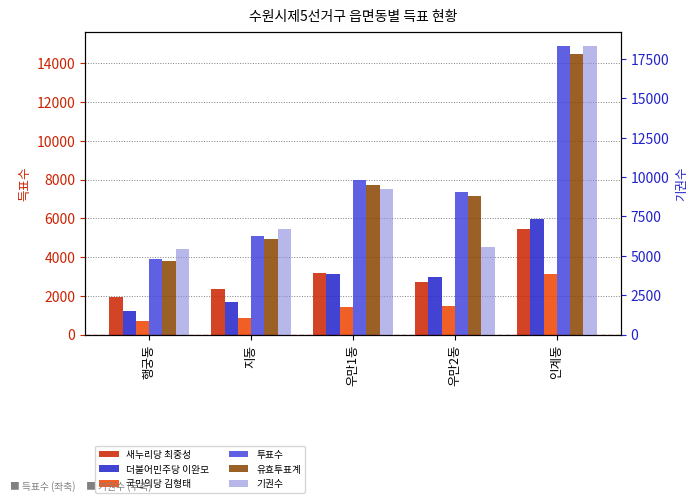

Reading left to right, transcribe all the data shown in this chart.

새누리당 최중성: 행궁동=1924	지동=2355	우만1동=3174	우만2동=2704	인계동=5430
더불어민주당 이완모: 행궁동=1196	지동=1708	우만1동=3130	우만2동=2981	인계동=5954
국민의당 김형태: 행궁동=682	지동=864	우만1동=1433	우만2동=1485	인계동=3105
투표수: 행궁동=3923	지동=5076	우만1동=7994	우만2동=7336	인계동=14883
유효투표계: 행궁동=3802	지동=4927	우만1동=7737	우만2동=7170	인계동=14489
기권수: 행궁동=5404	지동=6673	우만1동=9271	우만2동=5569	인계동=18304